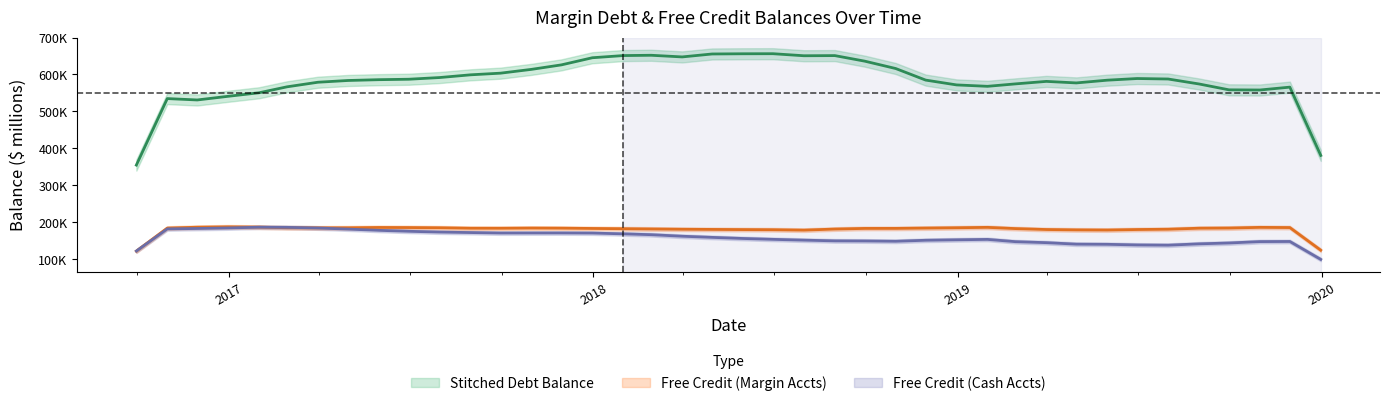

Is the value of free_credit_cash at 15 greater than the value of free_credit_margin at 13?

No